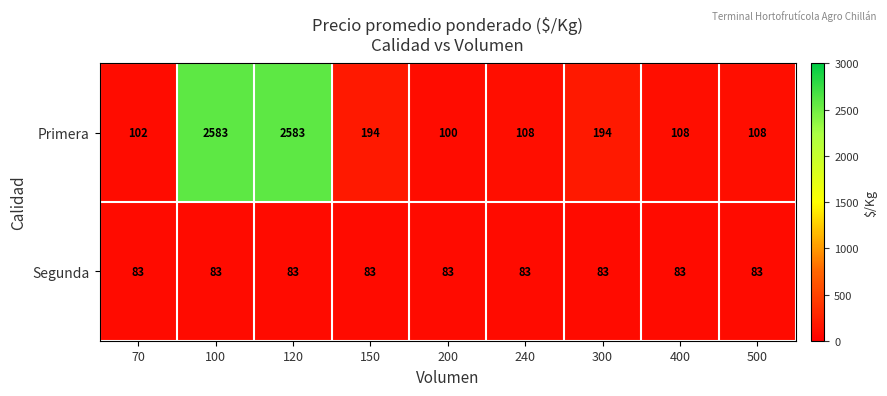

Which series has the largest total across all categories?

Primera